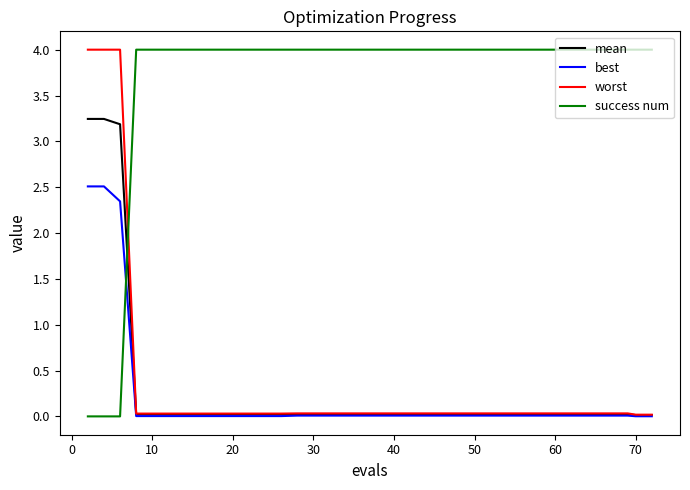

Does the chart display data point markers on the line(s)?

No